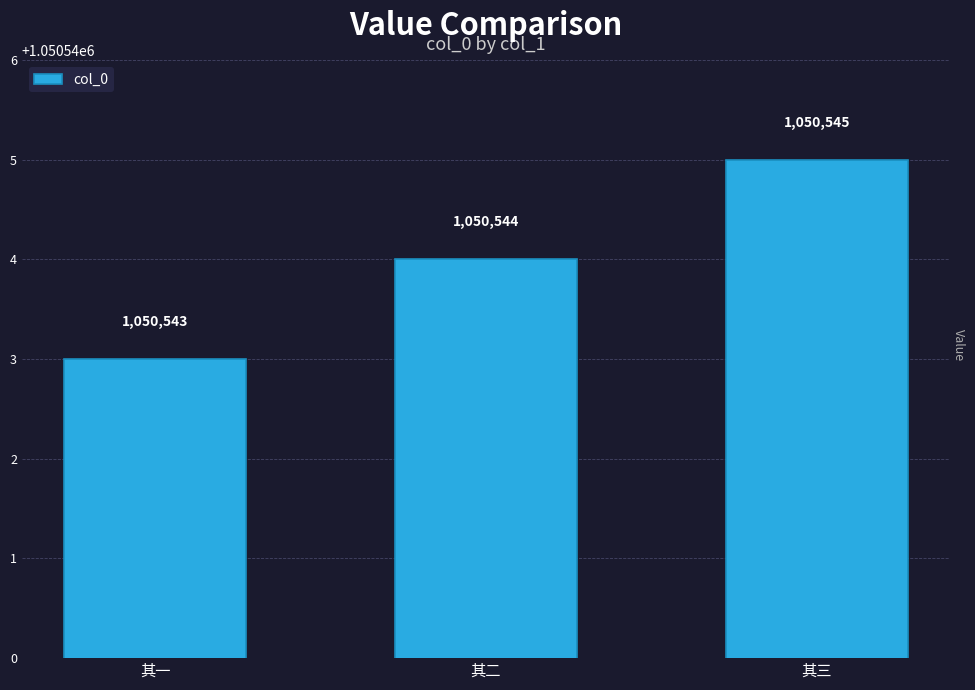

What is the ratio of the value at 其三 to the value at 其一?

1.0